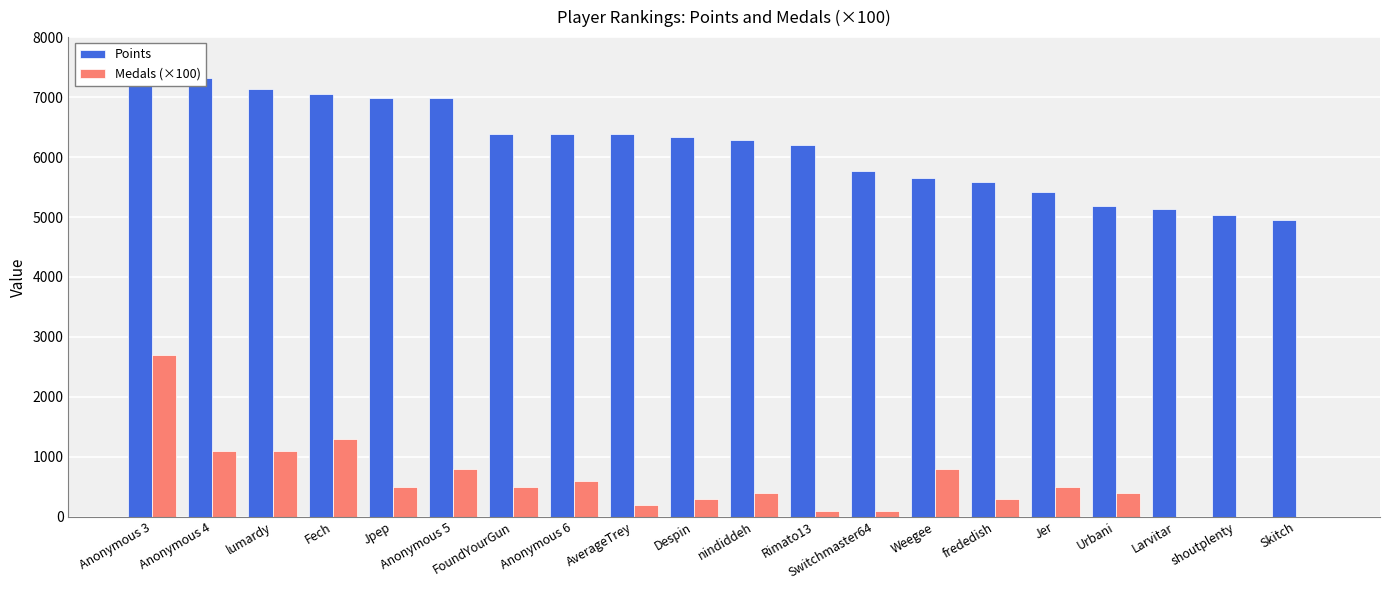

Reading left to right, list all the values displayed in this chart.

Points: Anonymous 3=7621	Anonymous 4=7318	lumardy=7134	Fech=7058	Jpep=6994	Anonymous 5=6980	FoundYourGun=6392	Anonymous 6=6387	AverageTrey=6378	Despin=6331	nindiddeh=6293	Rimato13=6197	Switchmaster64=5762	Weegee=5651	frededish=5577	Jer=5410	Urbani=5177	Larvitar=5141	shoutplenty=5031	Skitch=4944
Medals (×100): Anonymous 3=2700	Anonymous 4=1100	lumardy=1100	Fech=1300	Jpep=500	Anonymous 5=800	FoundYourGun=500	Anonymous 6=600	AverageTrey=200	Despin=300	nindiddeh=400	Rimato13=100	Switchmaster64=100	Weegee=800	frededish=300	Jer=500	Urbani=400	Larvitar=0	shoutplenty=0	Skitch=0